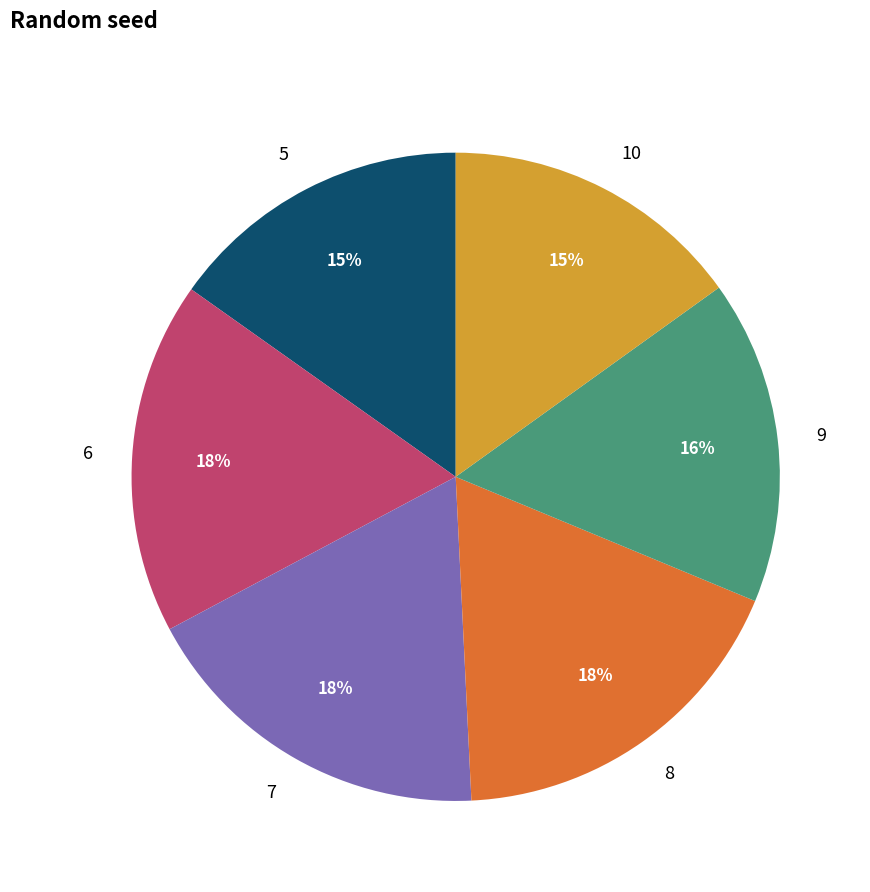

Between 8 and 10, which is larger?

8